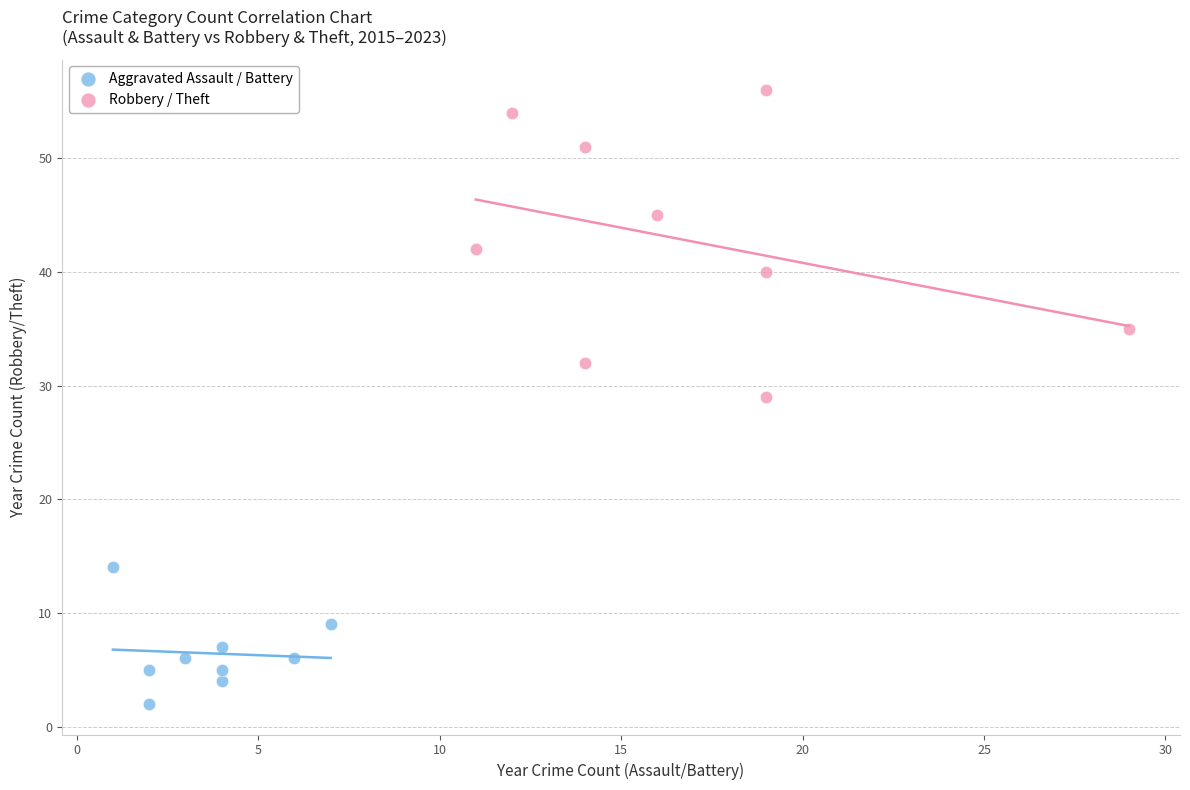

Which series contains the highest Y value?

Robbery / Theft